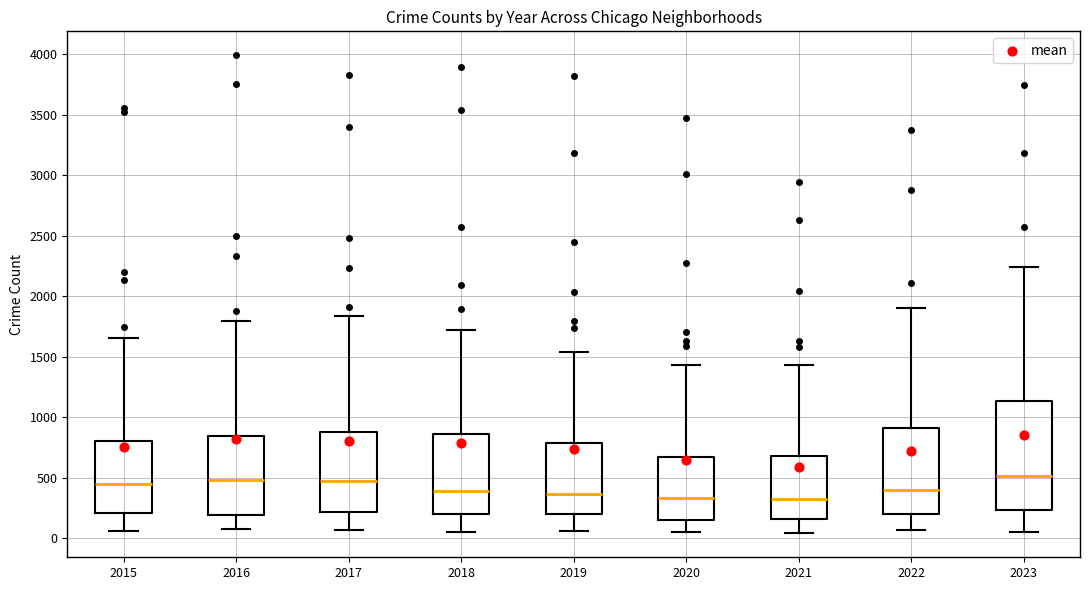

Where is the upper edge of the box at x = 2022 on the y-axis? The values are not printed on the chart, so give them approximately, as read against the axis.

900